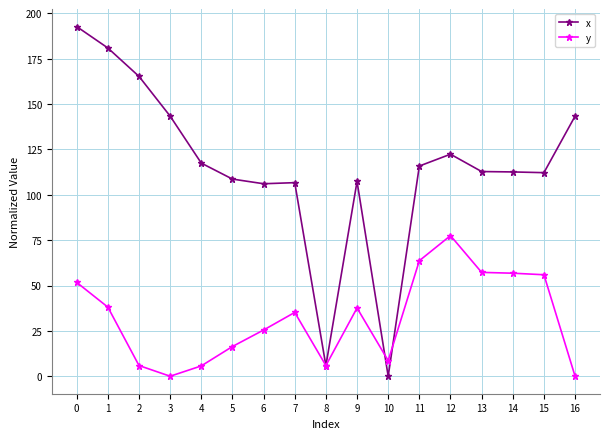

The value of x at 13 is 63.2. True or false?

False